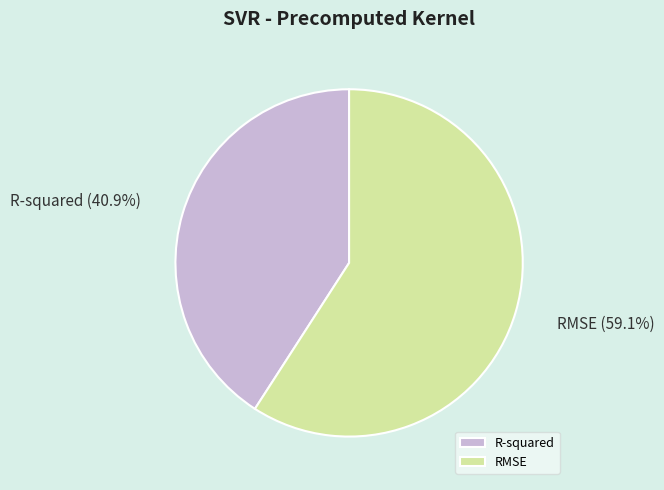

Which has a higher value, R-squared or RMSE?

RMSE